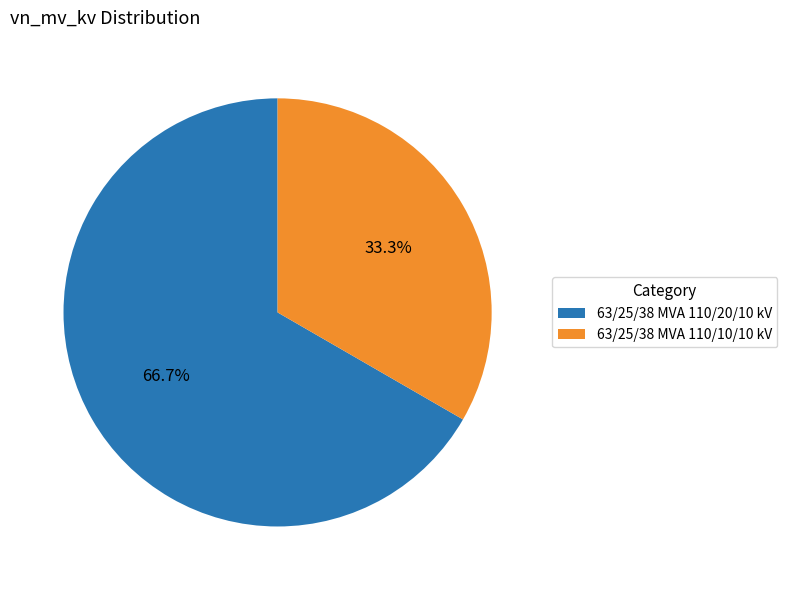

True or false: 63/25/38 MVA 110/20/10 kV accounts for 67% of the total.

True